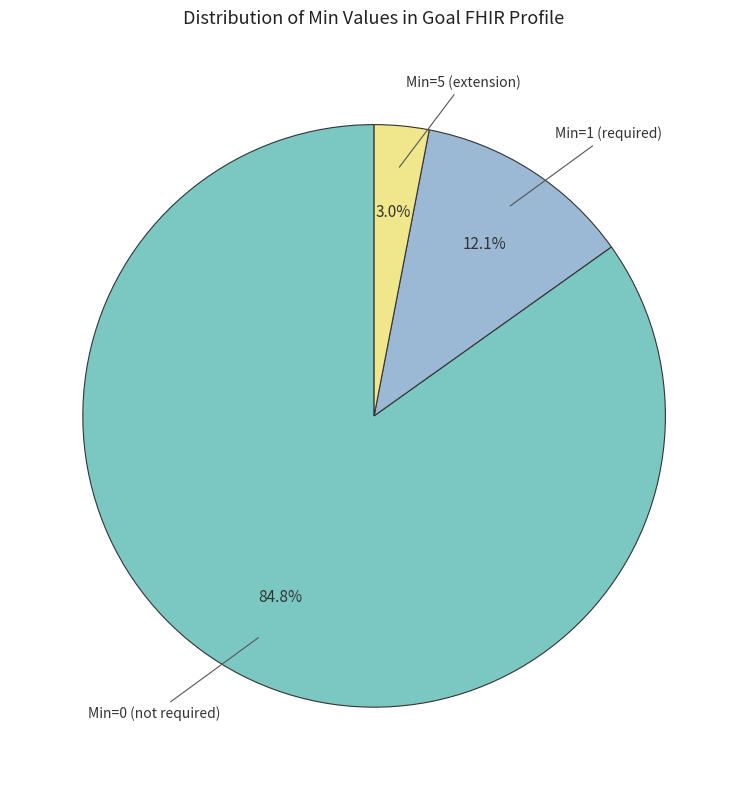

Is there a majority slice in this chart?

Yes